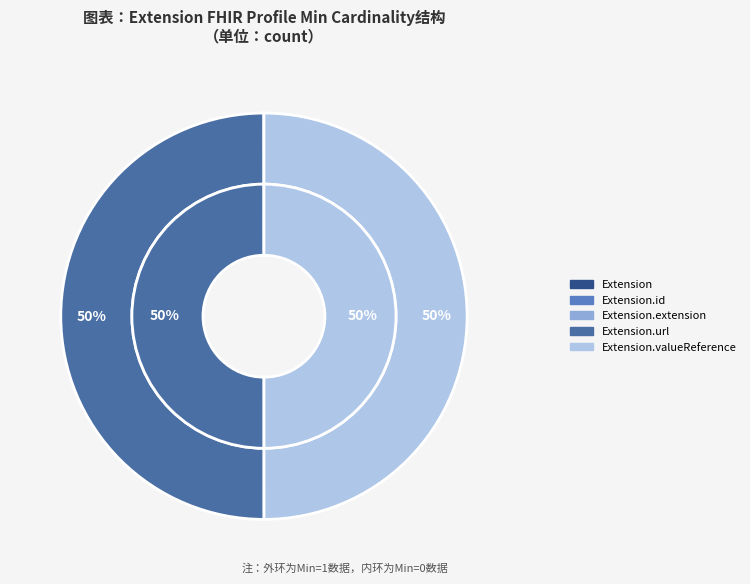

Do Extension.extension and Extension.url together represent more than half of the pie?

No